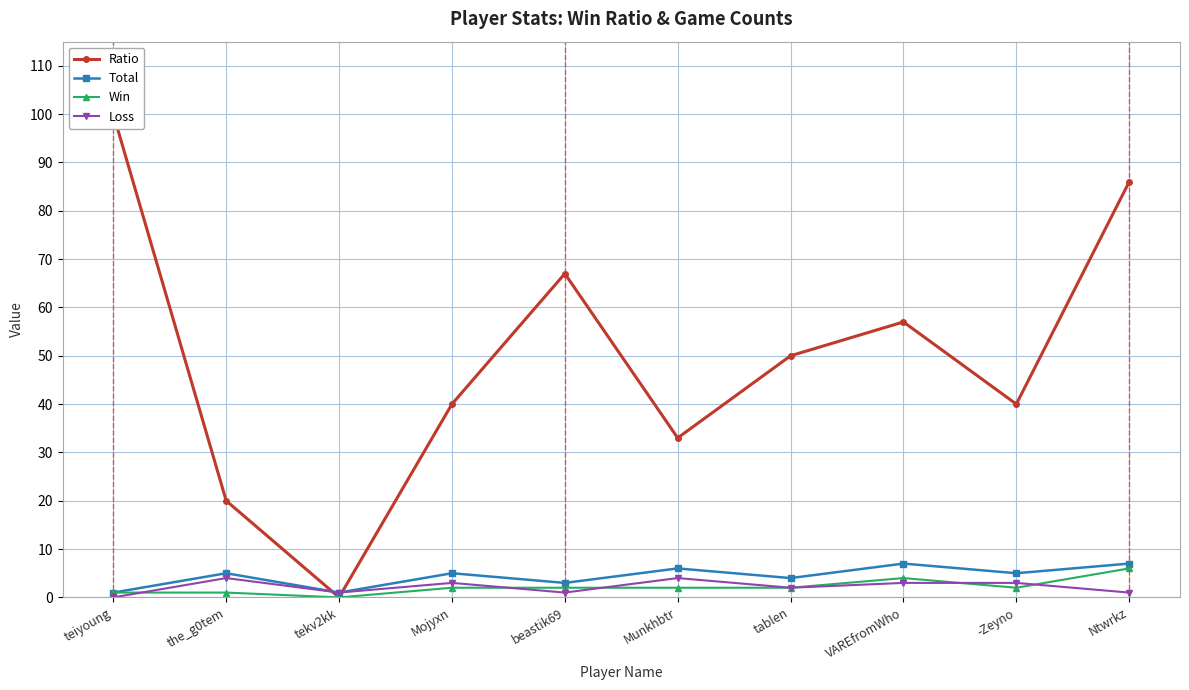

Rank the series by their maximum value, from highest to lowest.

Ratio, Total, Win, Loss